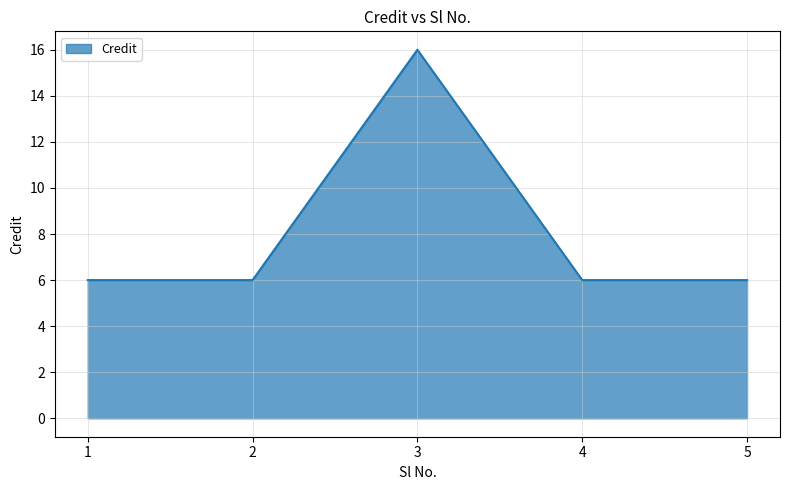

What is the difference between the maximum and second lowest values?

10